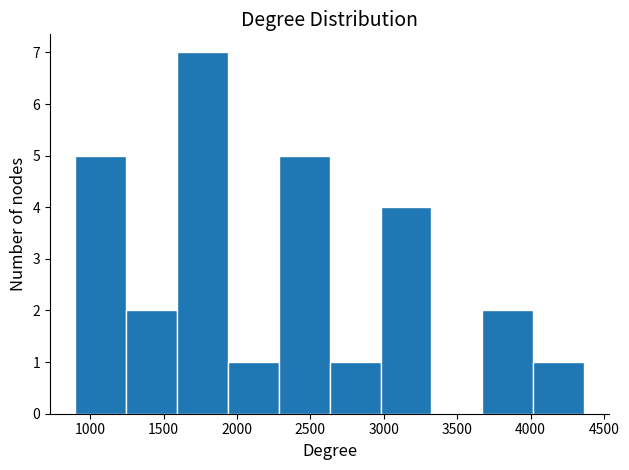

What is the height of the bar covering 3000 to 3300 on the x-axis? Neither the bar edges nor the heights are printed on the chart, so give them approximately, as read against the axes.

4